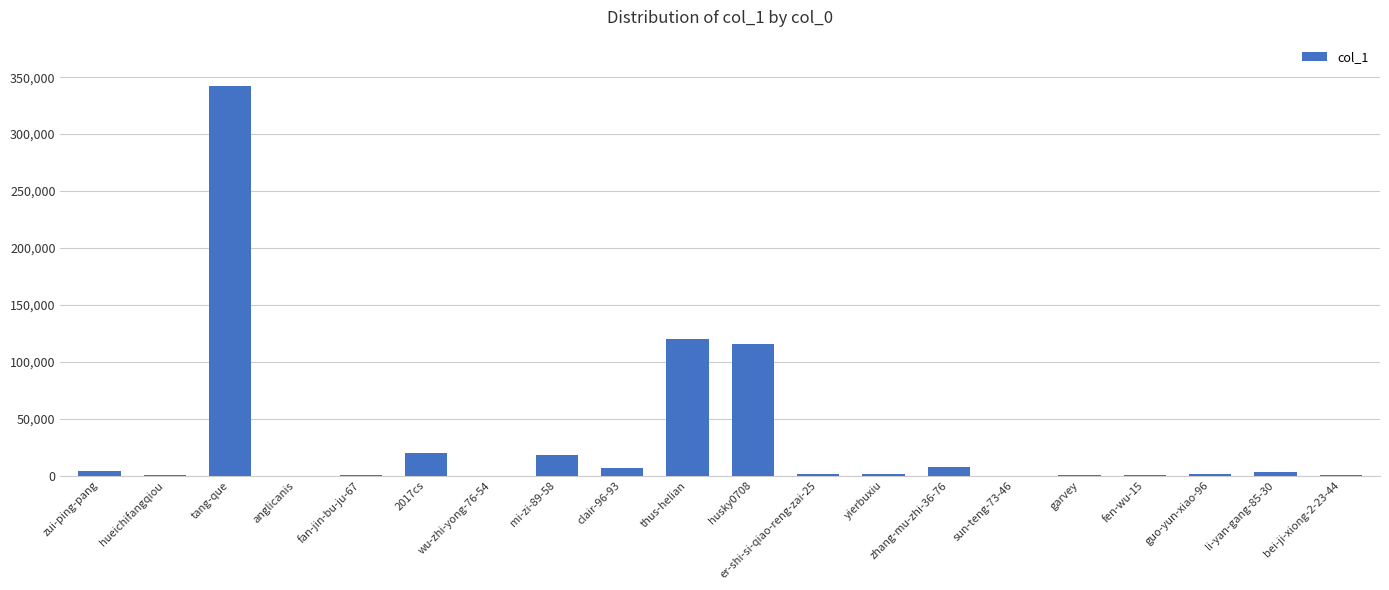

What is the greatest value displayed?

341919